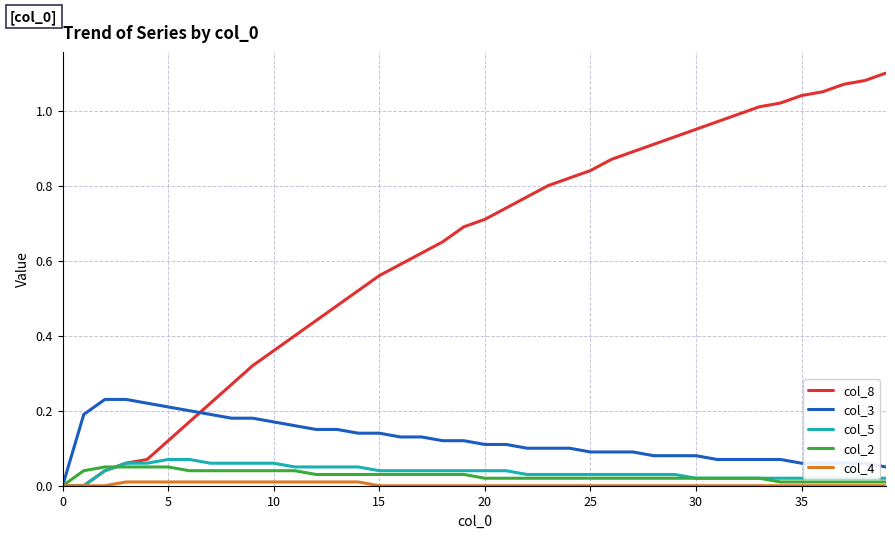

Which series has the largest total across all categories?

col_8